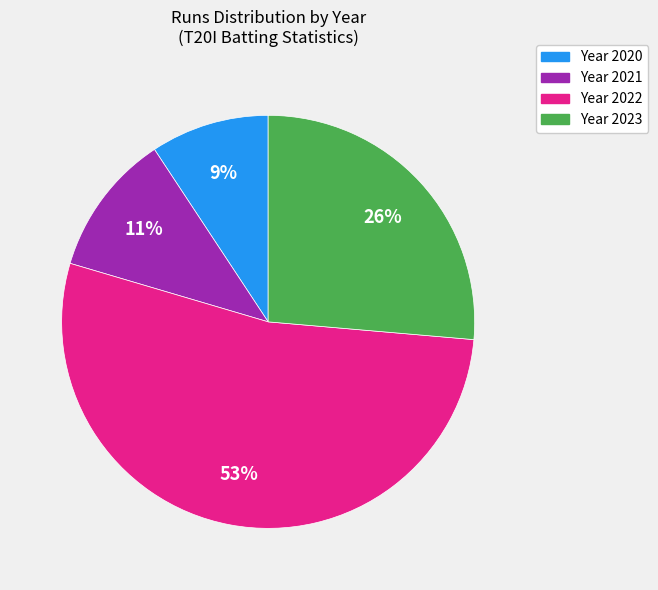

Count the number of slices in the pie.

4